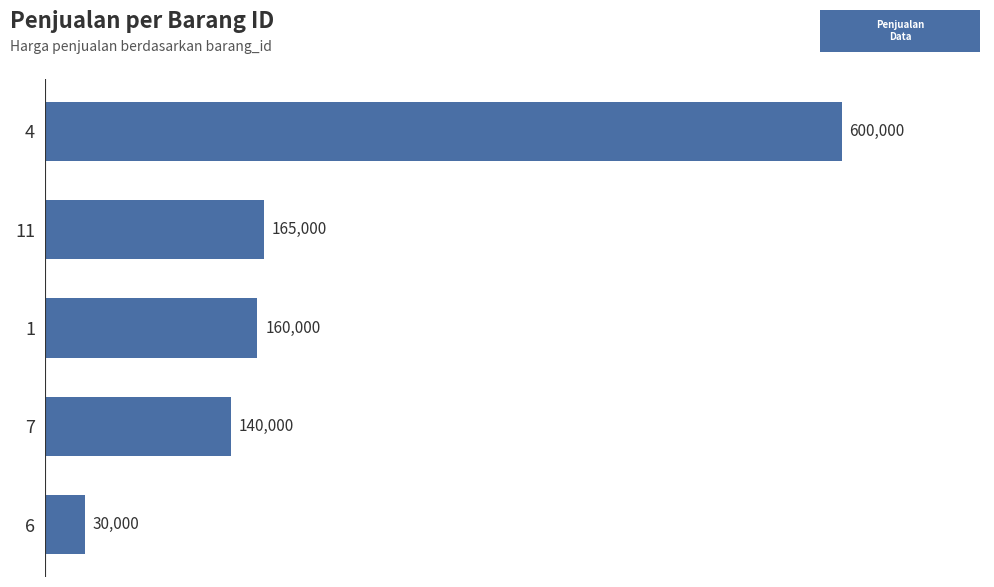

What is the difference between the maximum and minimum values?

570000